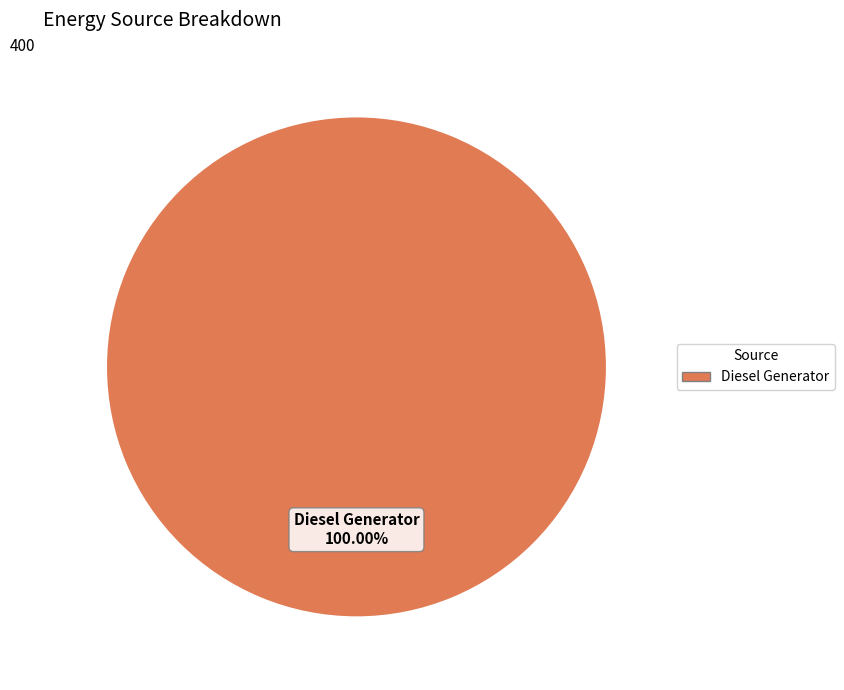

Is there any slice that represents more than half of the pie?

Yes